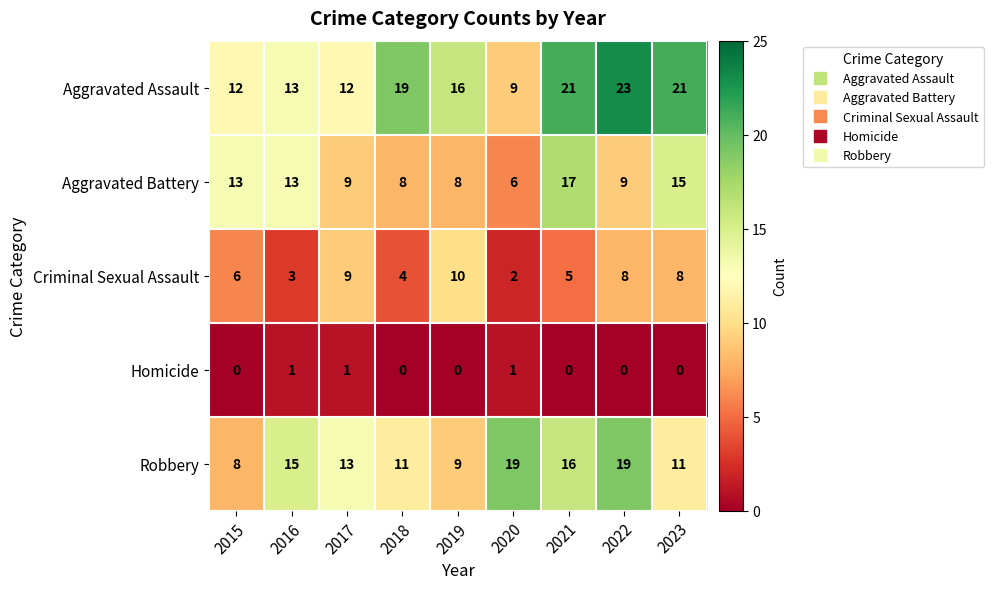

Which category has the highest value across all series?

2022